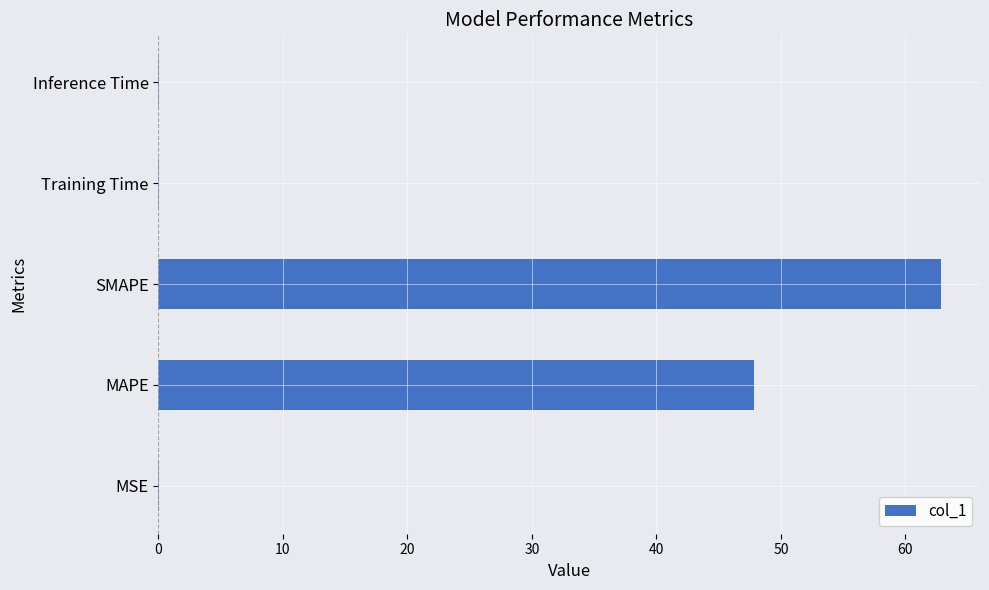

True or false: the data shows 0.0 at Training Time.

True